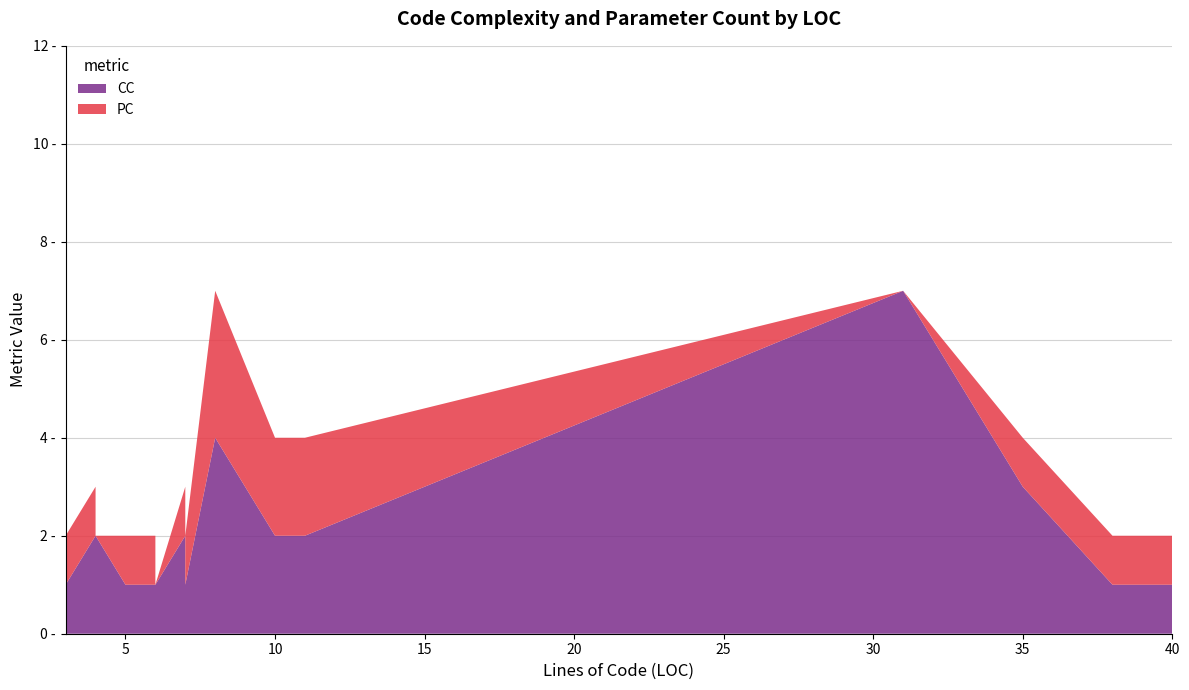

Reading left to right, extract all data points from this chart.

CC: 3=1	3=1	3=1	4=2	4=2	4=2	5=1	5=1	5=1	6=1	6=1	7=2	7=1	8=4	10=2	11=2	31=7	35=3	38=1	40=1
PC: 3=1	3=1	3=1	4=1	4=1	4=0	5=1	5=1	5=1	6=1	6=0	7=1	7=1	8=3	10=2	11=2	31=0	35=1	38=1	40=1